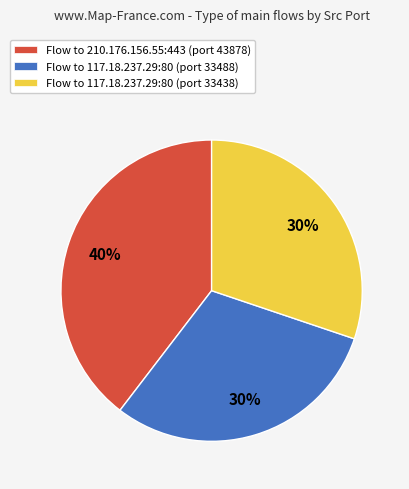

Is it true that Flow to 117.18.237.29:80 (port 33488) is 30% of the pie?

True